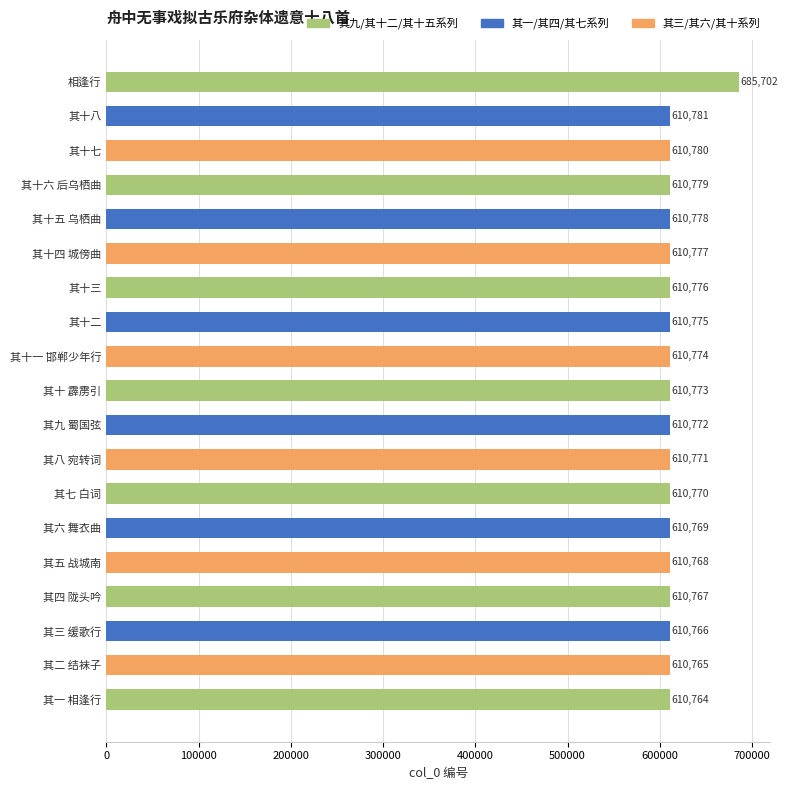

Reading bottom to top, list all the values displayed in this chart.

610764	610765	610766	610767	610768	610769	610770	610771	610772	610773	610774	610775	610776	610777	610778	610779	610780	610781	685702